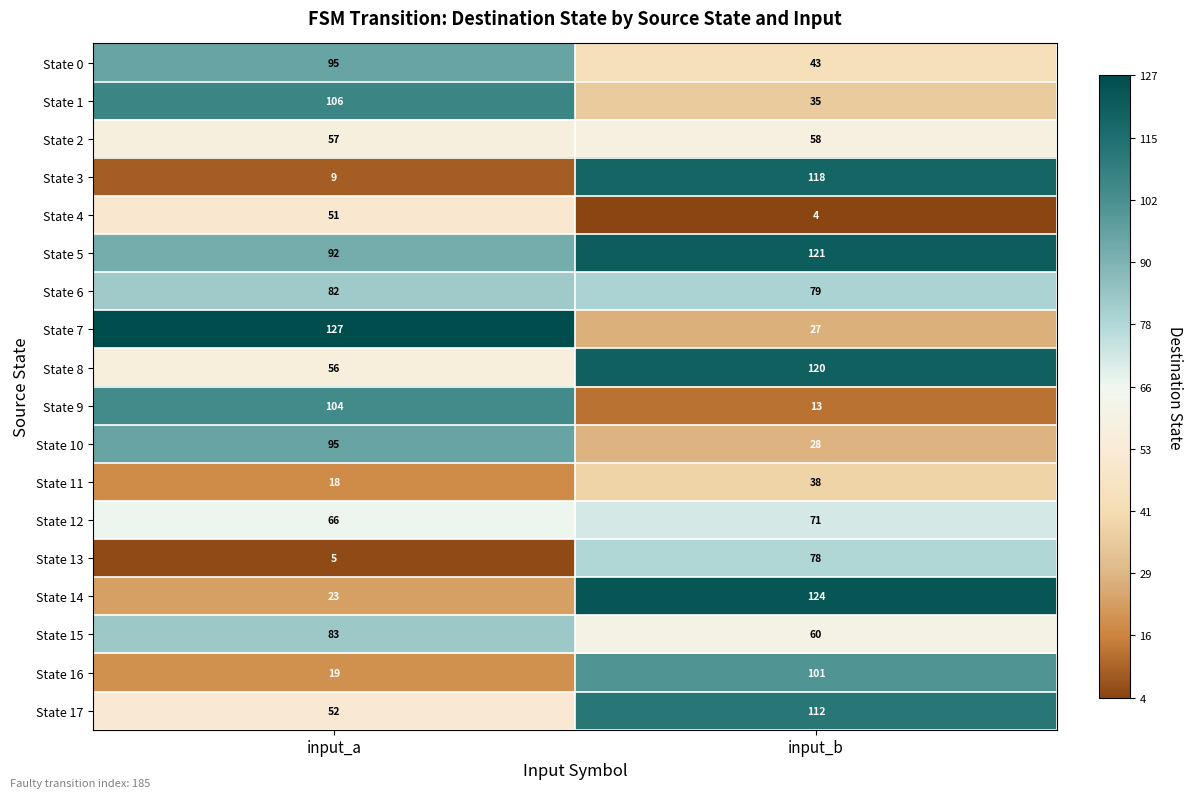

What is the difference between the State 15 values at input_a and input_b?

23